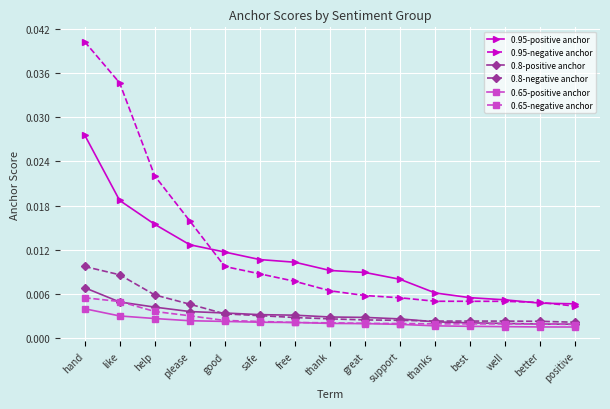

Count the number of categories in the chart.

15